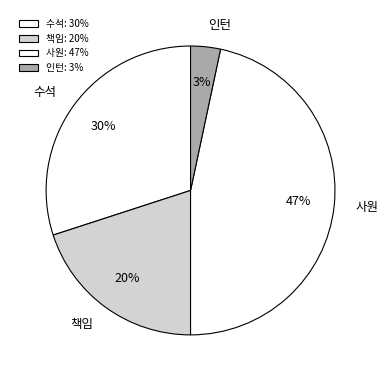

Is it true that 수석 is 30% of the pie?

True